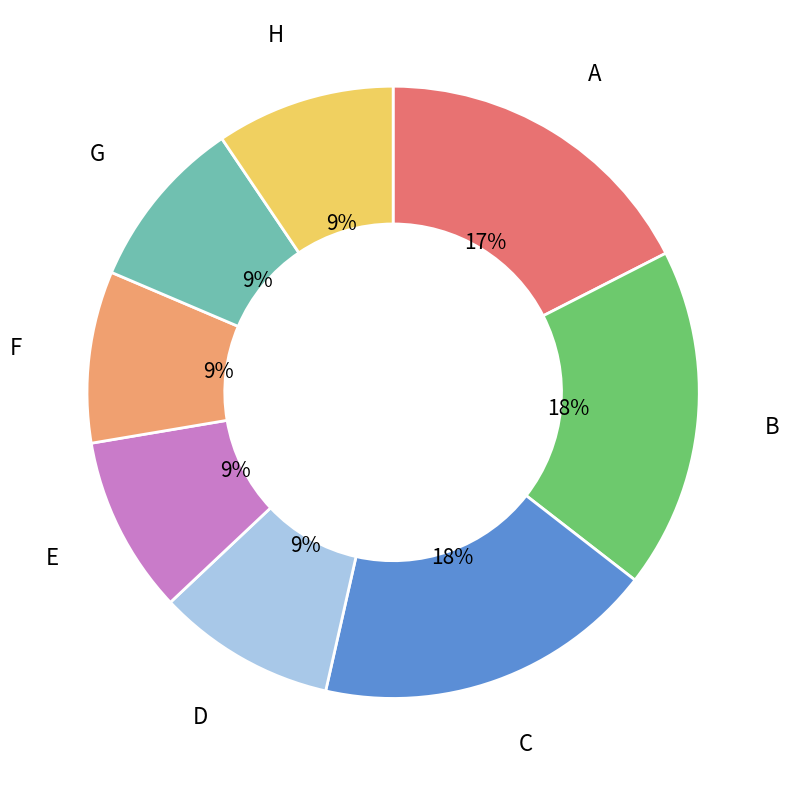

Is there a majority slice in this chart?

No